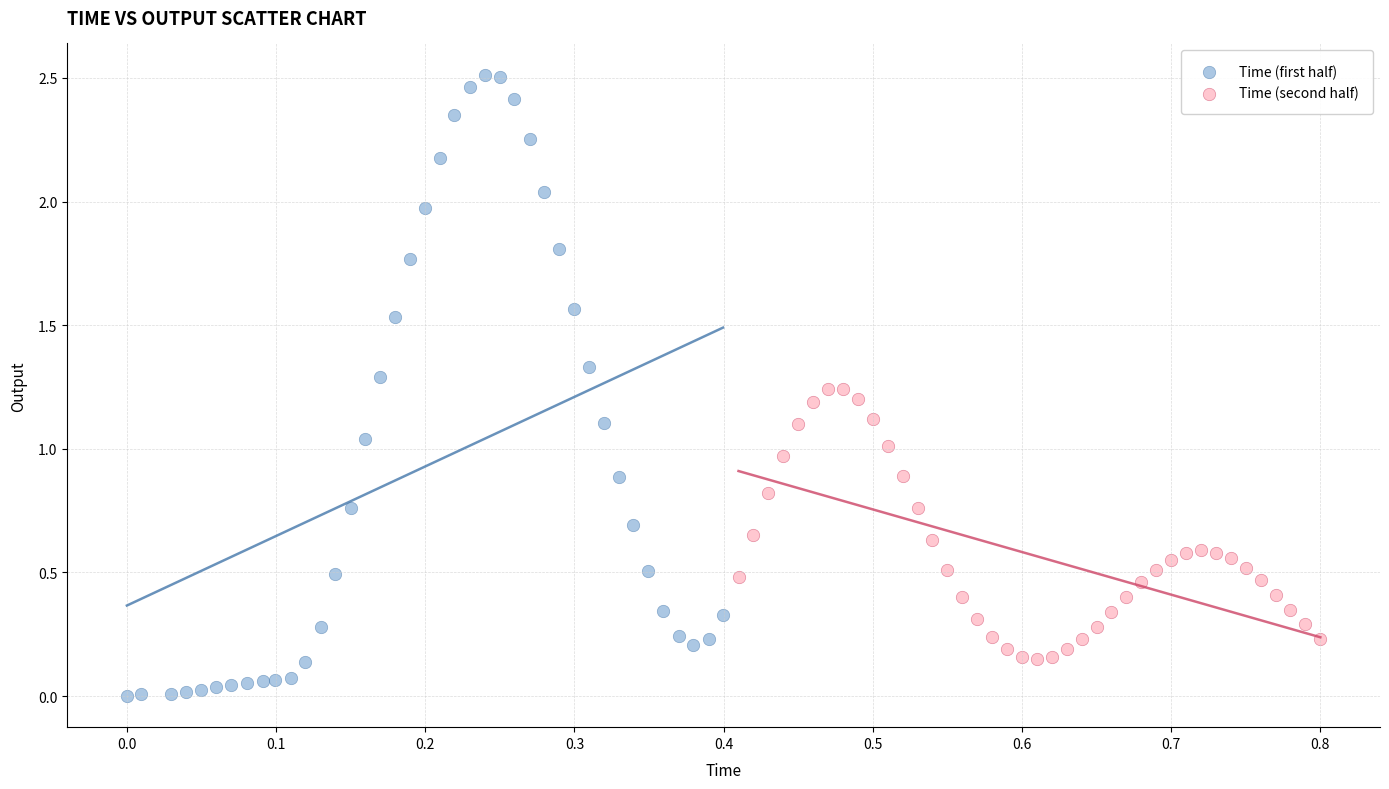

What are all the series names shown in the legend?

Time (first half), Time (second half)